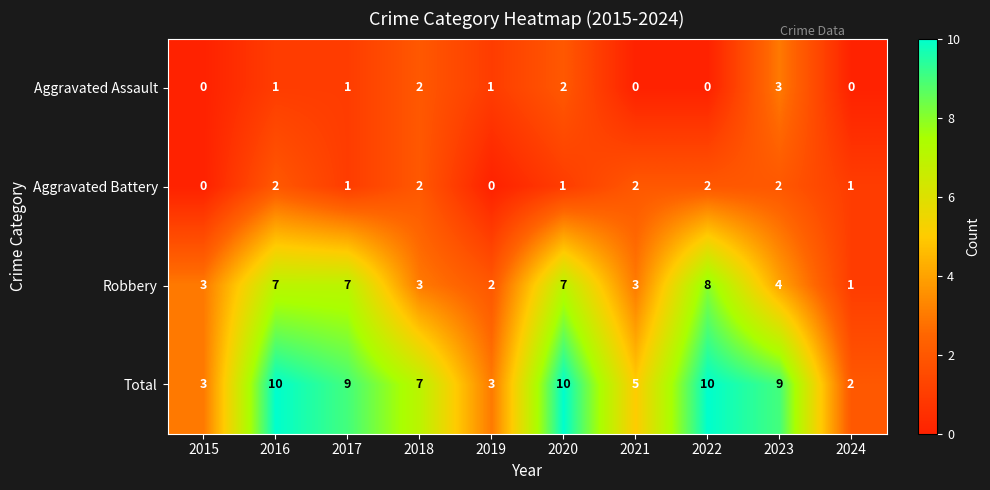

What is the greatest value displayed?

10